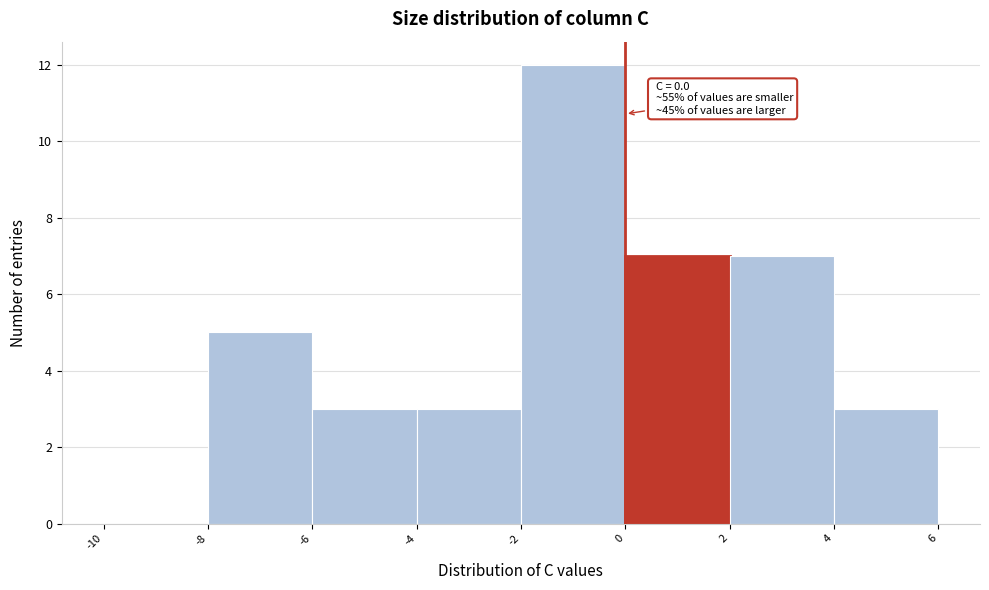

Which range on the x-axis has the tallest bar?

-2 to 0